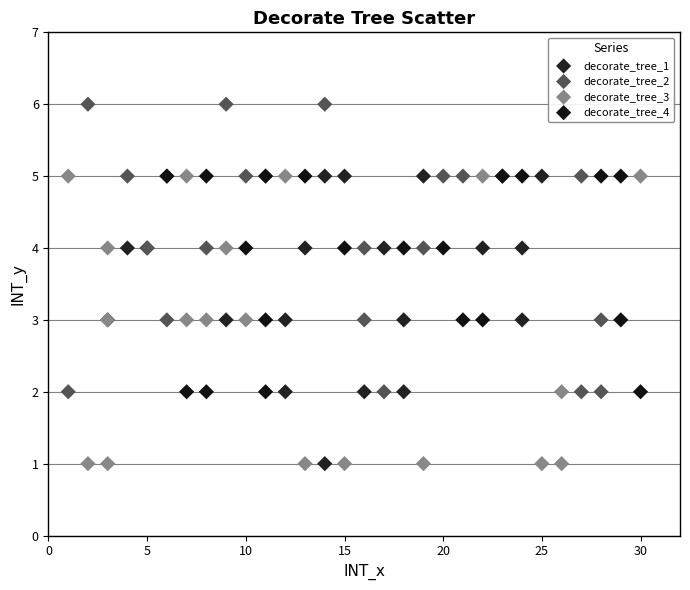

Which series reaches the maximum Y coordinate?

decorate_tree_2